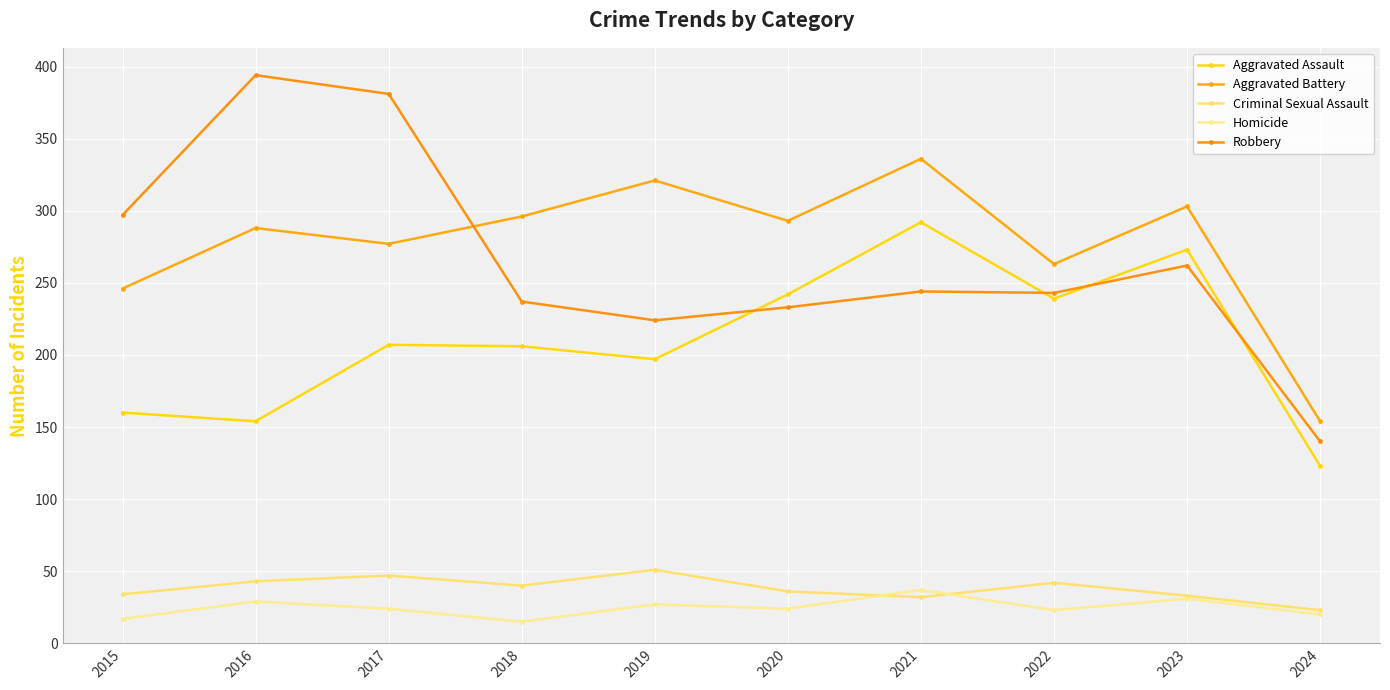

How many distinct data groups are displayed?

5